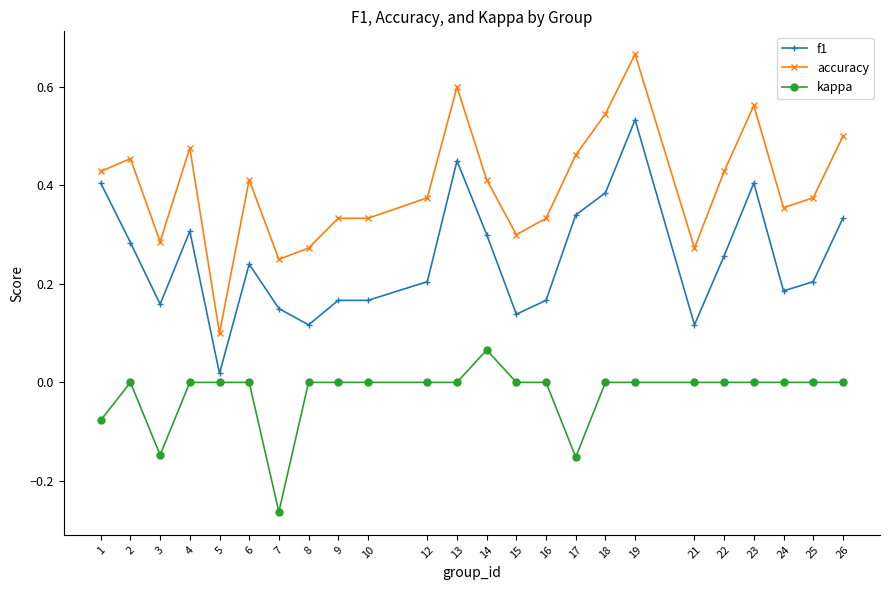

True or false: kappa and accuracy intersect in this chart.

False